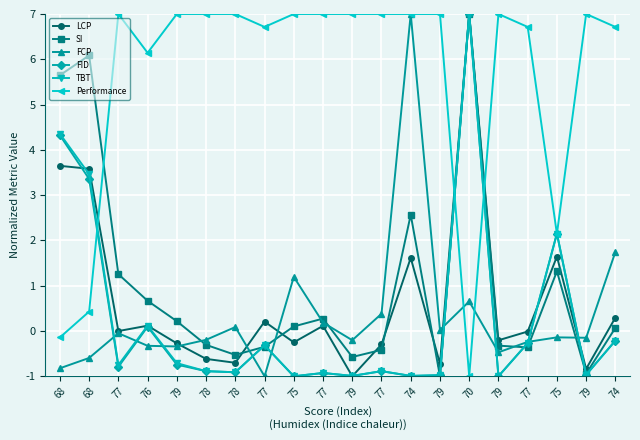

Is it true that FCP equals -0.1 at 75?

True